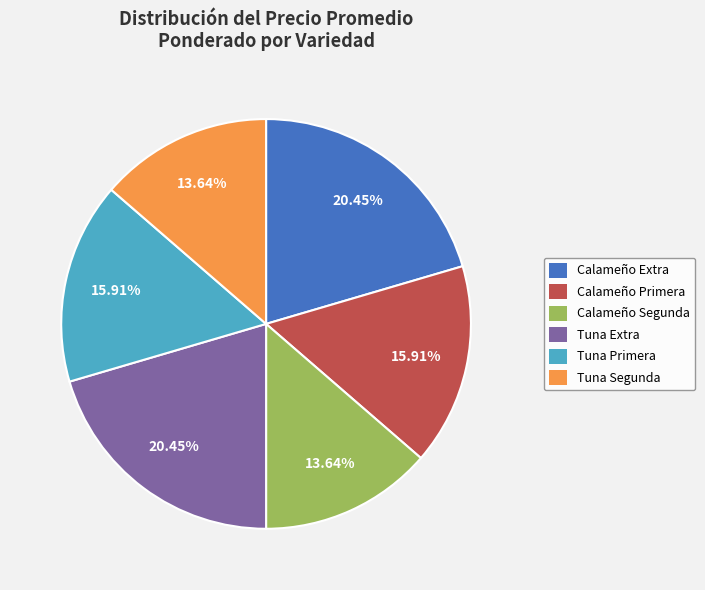

How many slices are in this pie chart?

6